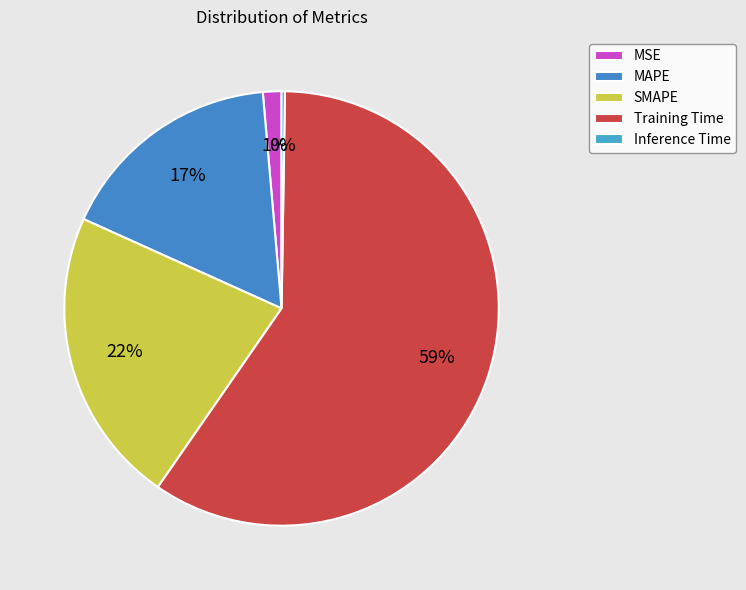

To the nearest percent, what is the combined percentage of Inference Time and MSE?

2%